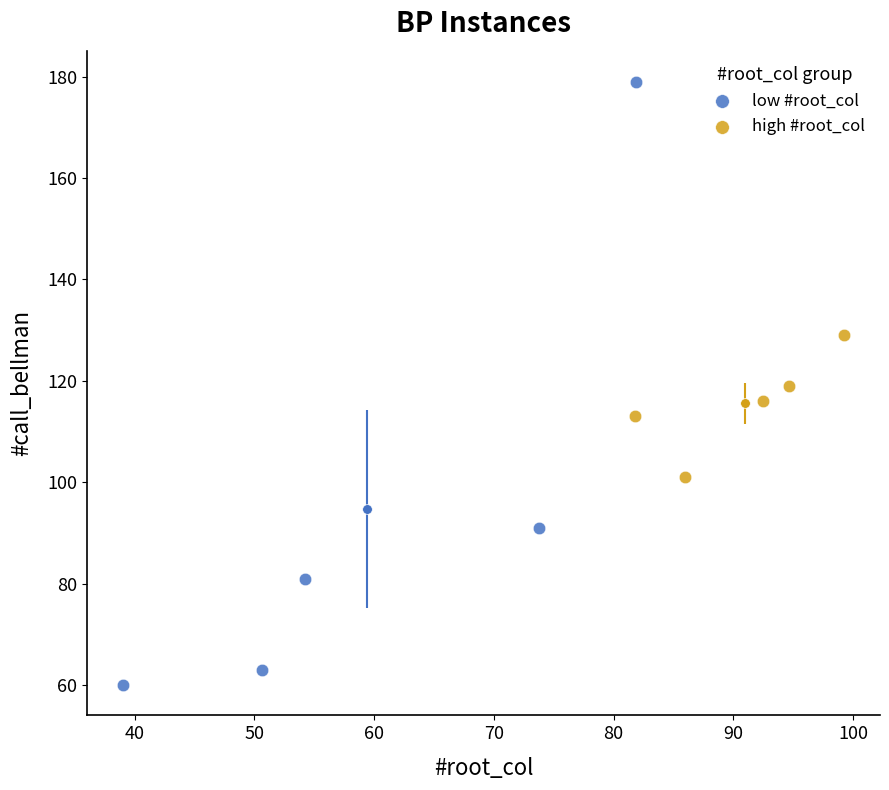

Which series reaches the minimum Y coordinate?

low #root_col